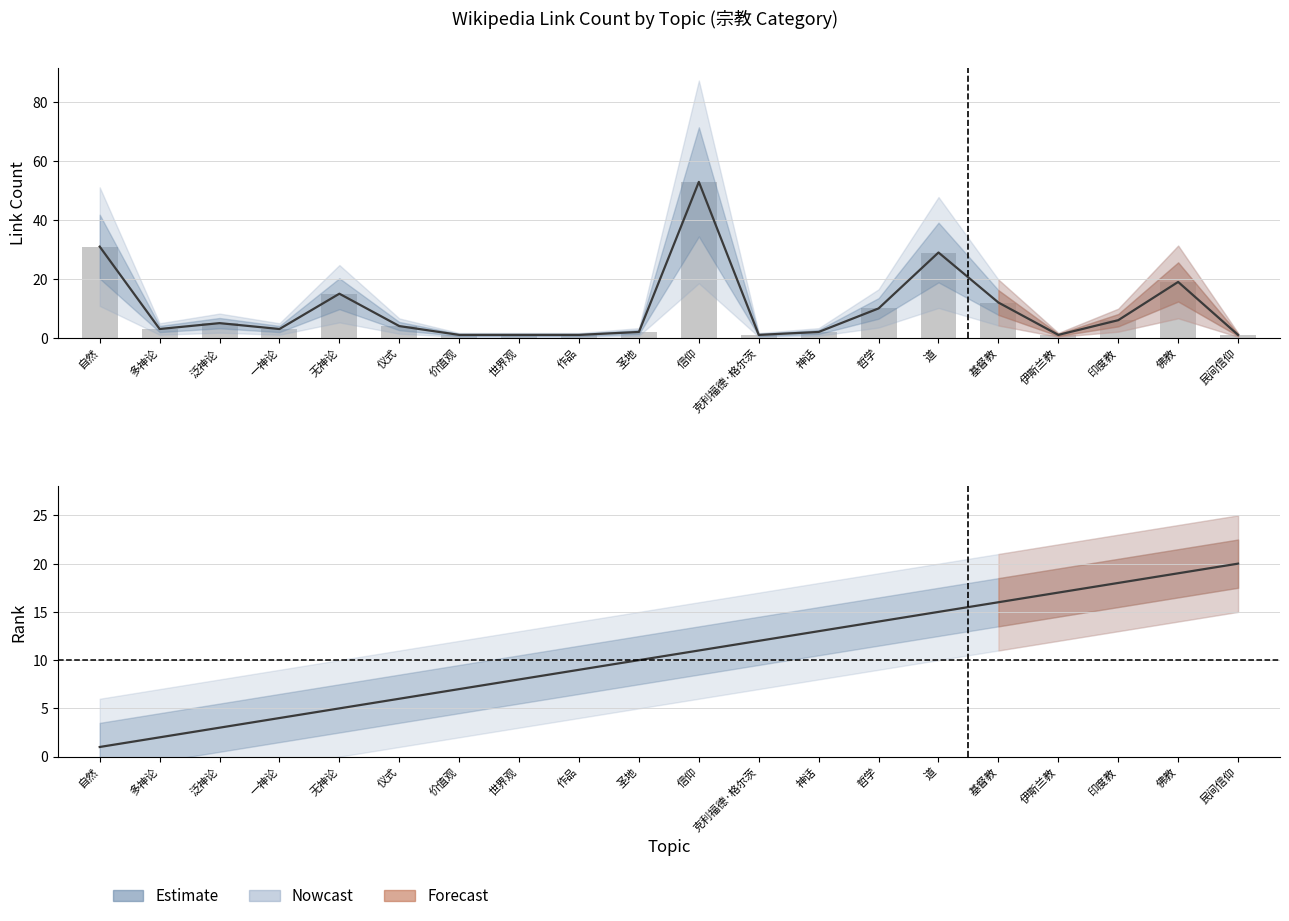

Rank the categories by rank value from lowest to highest.

自然, 多神论, 泛神论, 一神论, 无神论, 仪式, 价值观, 世界观, 作品, 圣地, 信仰, 克利福德·格尔茨, 神话, 哲学, 道, 基督教, 伊斯兰教, 印度教, 佛教, 民间信仰